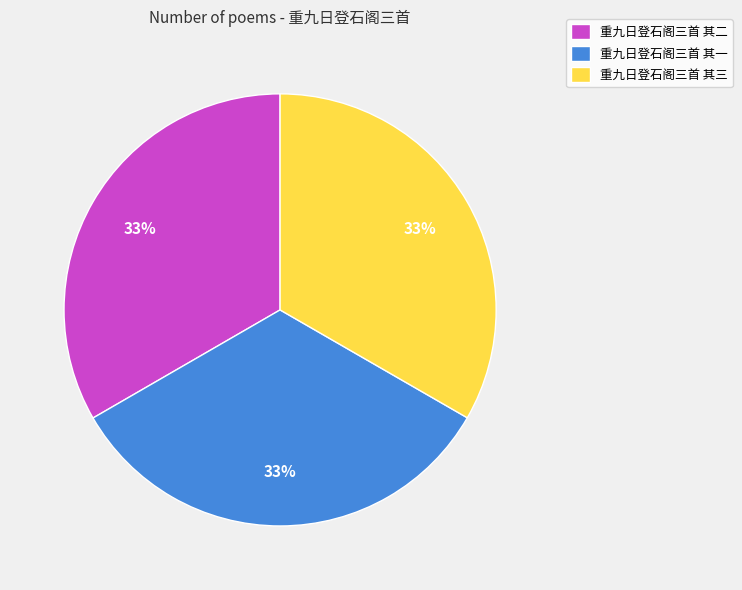

Is the sum of 重九日登石阁三首 其一 and 重九日登石阁三首 其二 greater than half?

Yes